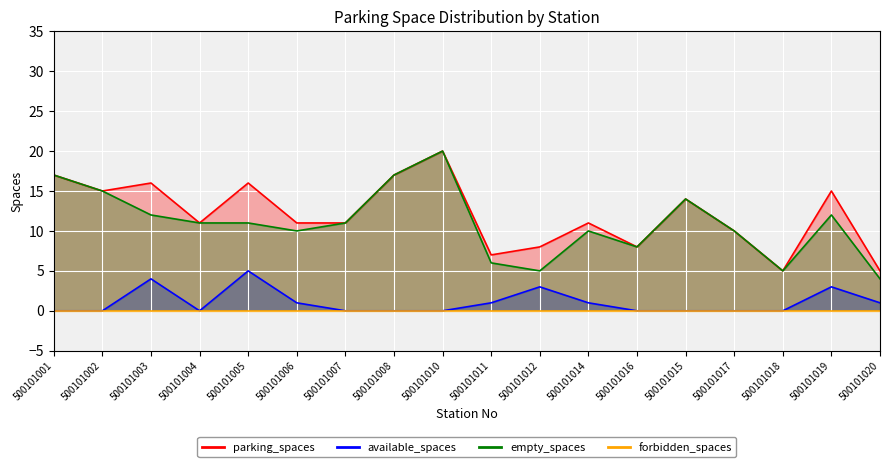

At which category is the sum across all series the highest?

500101010